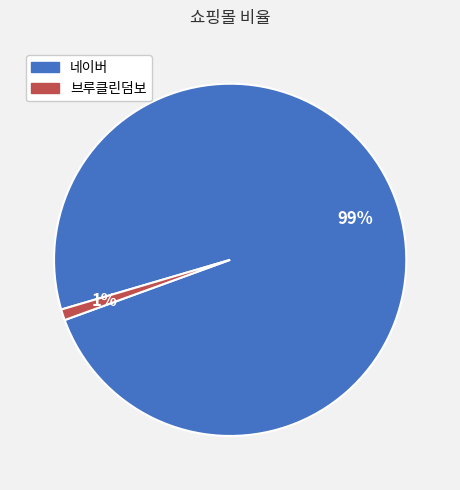

The 브루클린덤보 slice represents 11% of the pie. True or false?

False